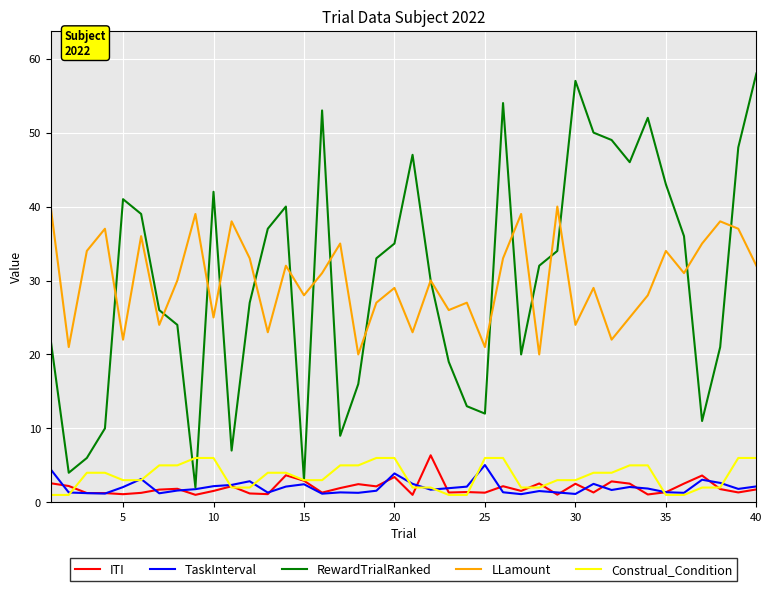

True or false: TaskInterval and LLamount cross at least once.

False